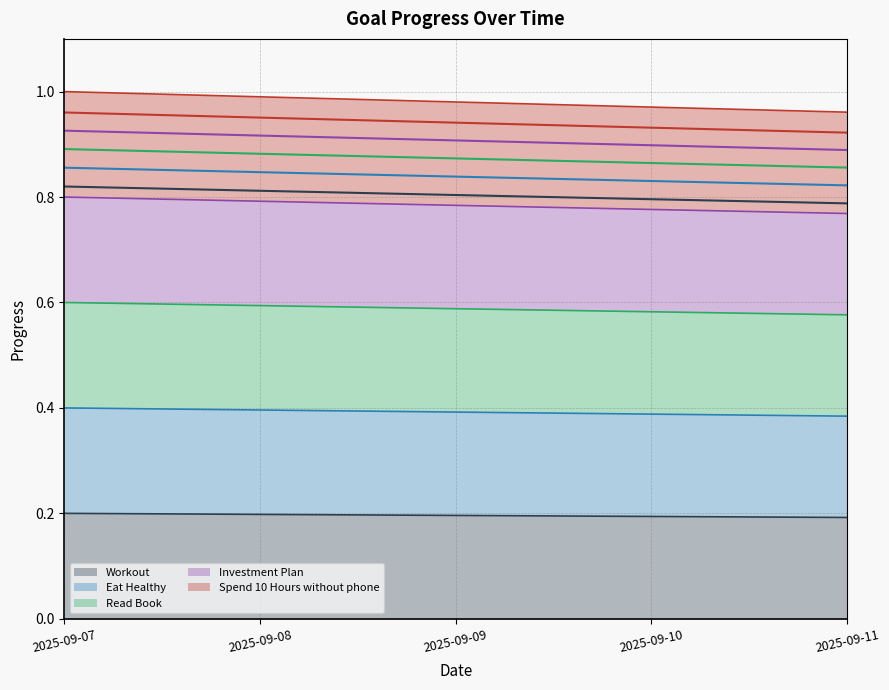

True or false: Eat Healthy (trend) and Spend 10 Hours without phone (trend) intersect in this chart.

False